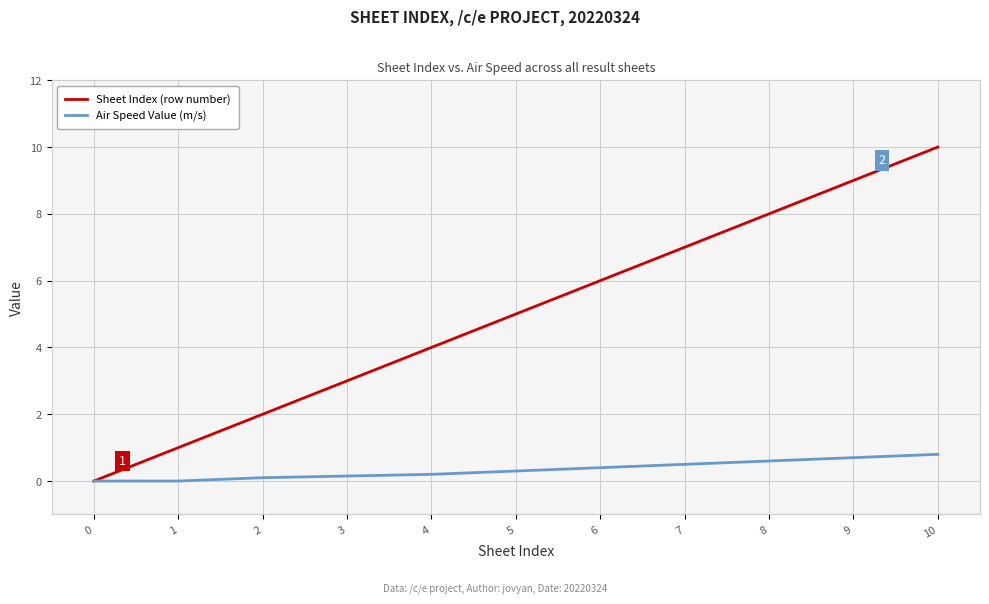

How many lines are shown in the chart?

2